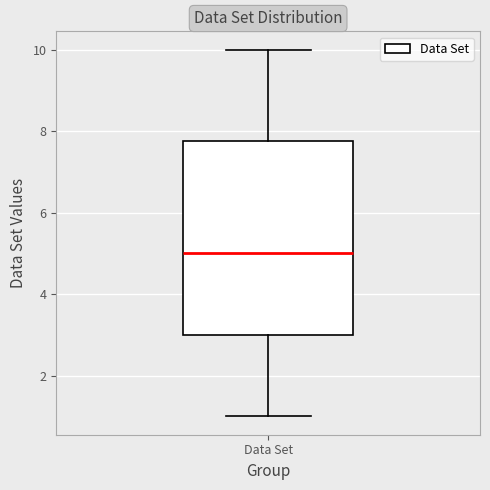

Read this box plot against the y-axis: the position of the median line, the range covered by the box, and the ends of both whiskers. The values are not printed on the chart, so give them approximately, as read against the axis.

median 5.0, box 3.0 to 7.8, whiskers 1.0 to 10.0